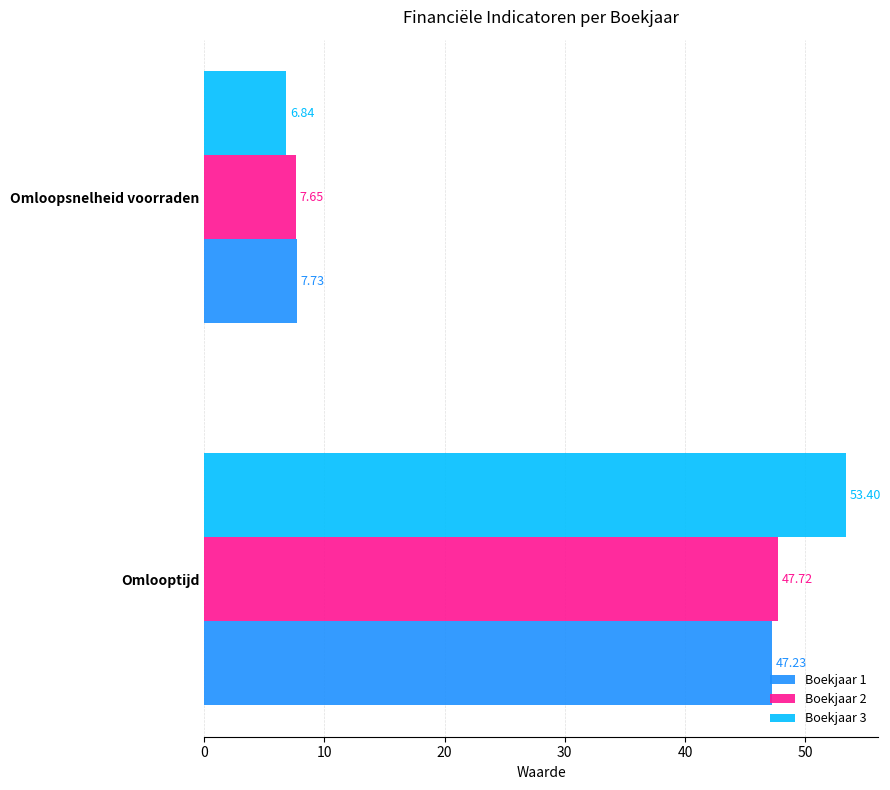

What is the difference between the highest and lowest values at Omloopsnelheid voorraden?

0.9